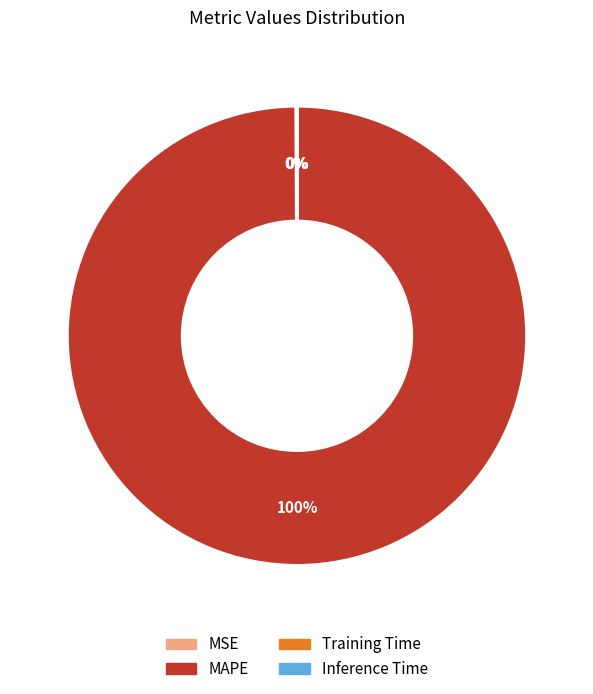

Is there any slice that represents more than half of the pie?

Yes